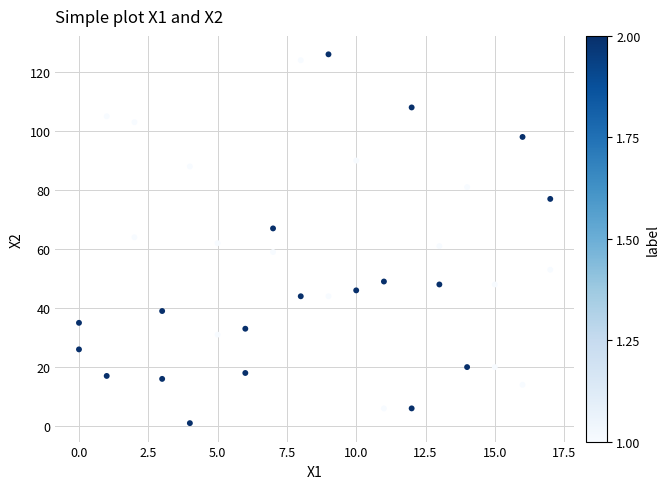

What is the range of X values (max minus min)?

17